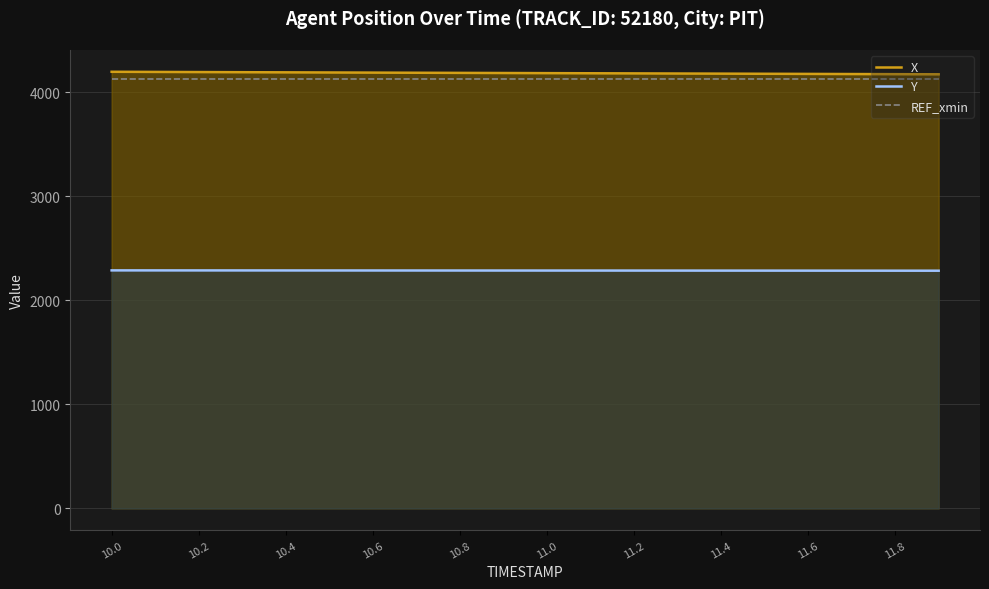

Reading left to right, what are all the values shown in this chart?

X: 4196.1	4194.8	4193.4	4192.1	4190.8	4189.4	4188.1	4186.8	4185.6	4184.3	4183.1	4181.9	4180.7	4179.5	4178.2	4177.0	4175.7	4174.4	4173.2	4172.0
Y: 2287.5	2287.4	2287.2	2287.1	2286.9	2286.7	2286.6	2286.4	2286.3	2286.1	2286.0	2285.8	2285.7	2285.5	2285.4	2285.2	2285.0	2284.8	2284.6	2284.4
REF_xmin: 4129.0	4129.0	4129.0	4129.0	4129.0	4129.0	4129.0	4129.0	4129.0	4129.0	4129.0	4129.0	4129.0	4129.0	4129.0	4129.0	4129.0	4129.0	4129.0	4129.0